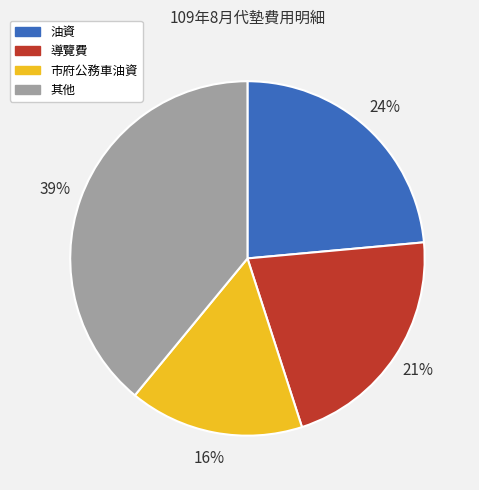

Is there a majority slice in this chart?

No